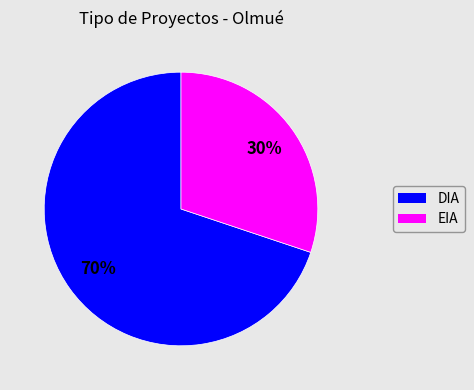

Is it true that EIA is 30% of the pie?

True